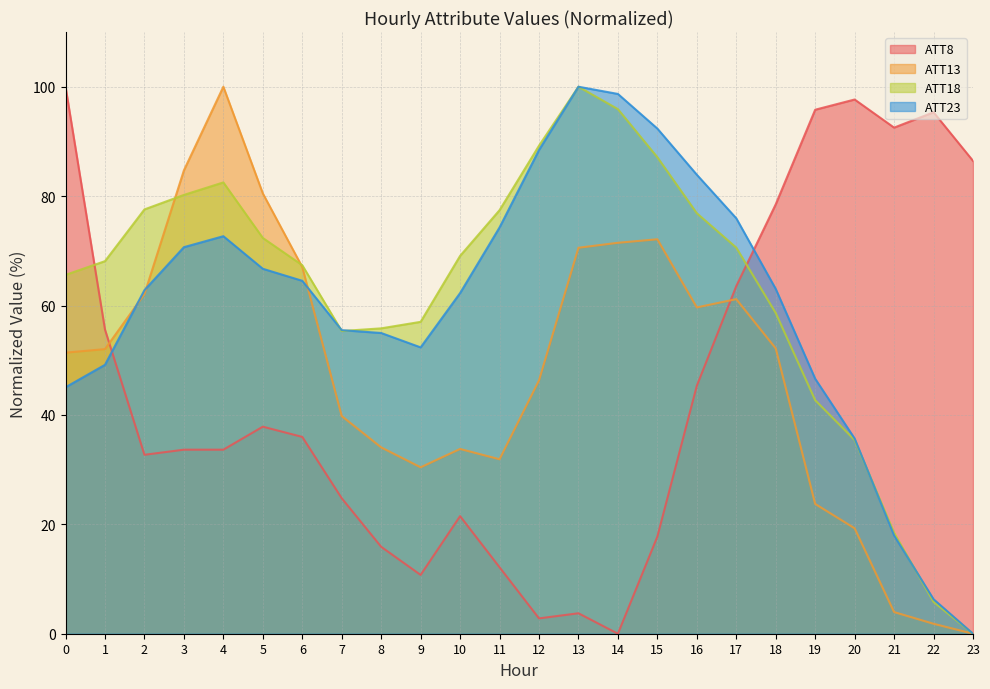

Where is the first local minimum for ATT8?

2